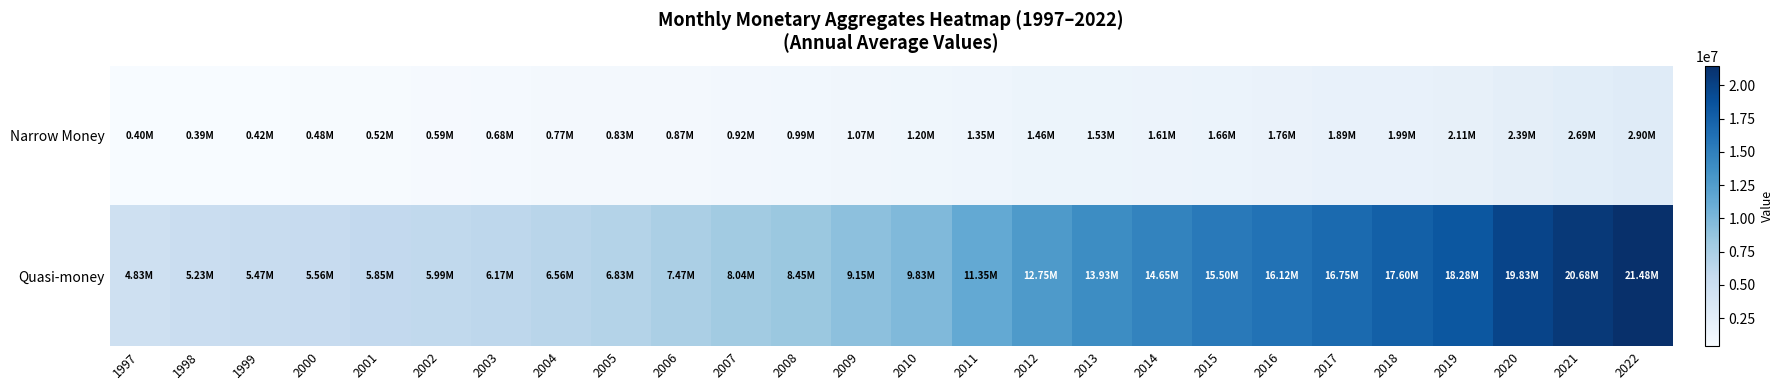

Which series has the largest total across all categories?

Quasi-money